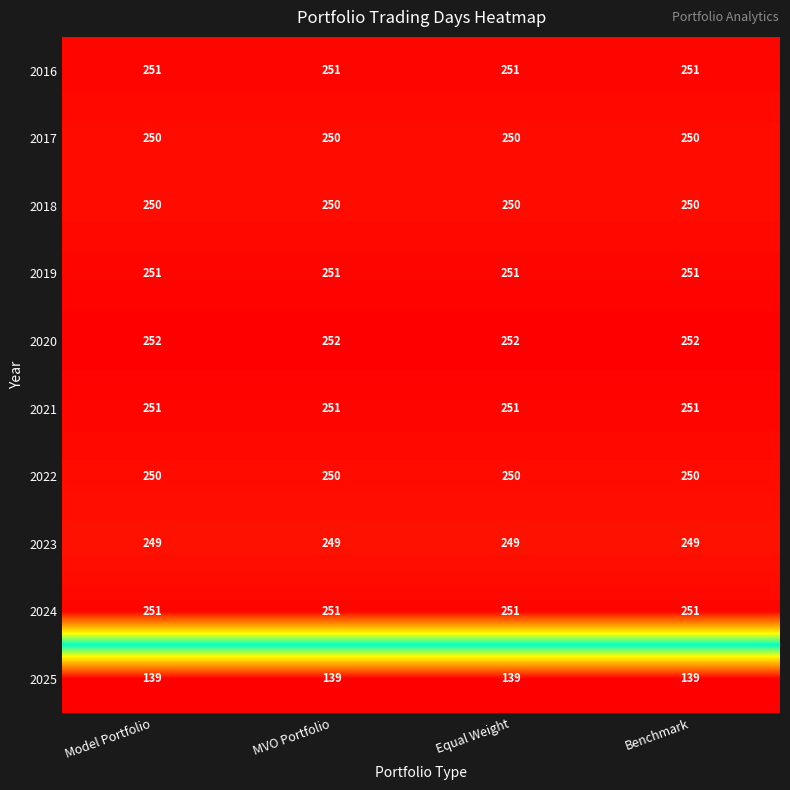

What is the total value across all series at Benchmark?

2394